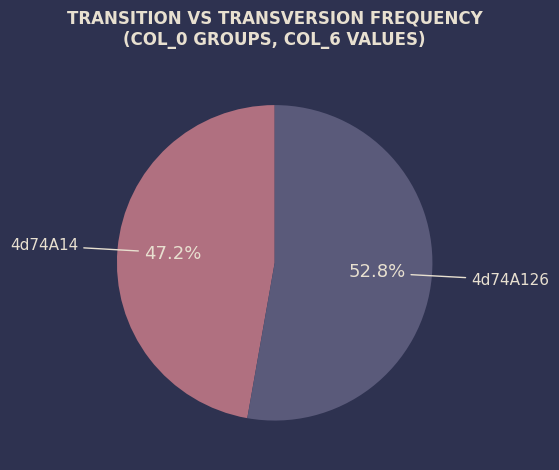

Which category has the biggest portion of the pie?

4d74A126